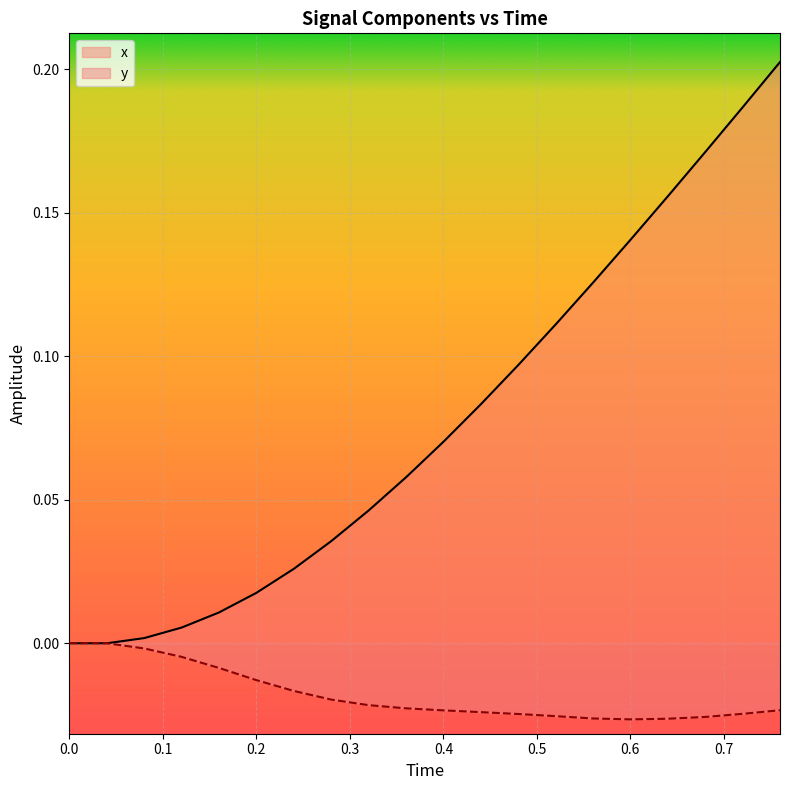

Does the chart display data point markers on the line(s)?

No